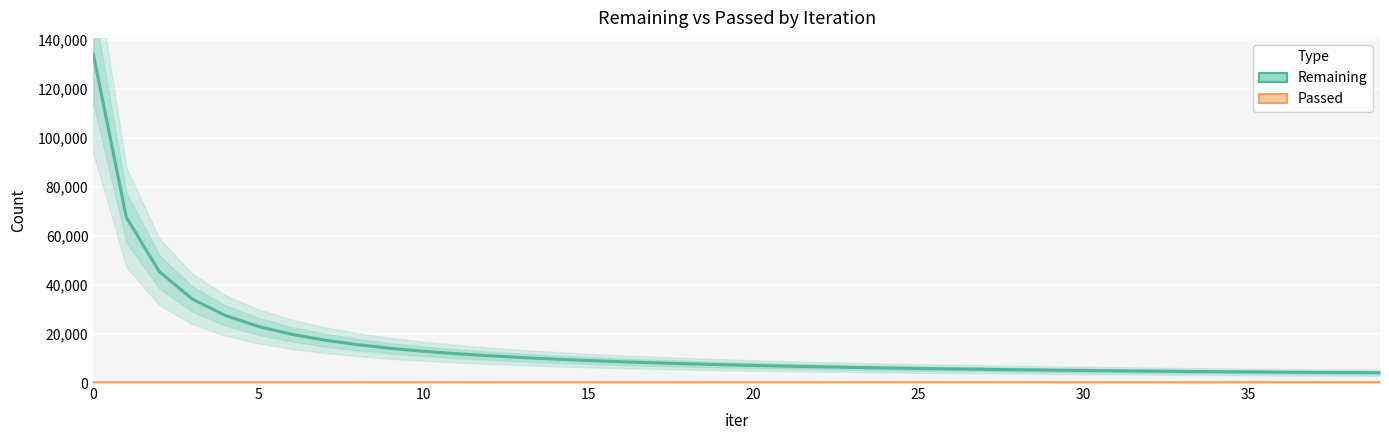

True or false: Passed has a value of 53 at 17.

False